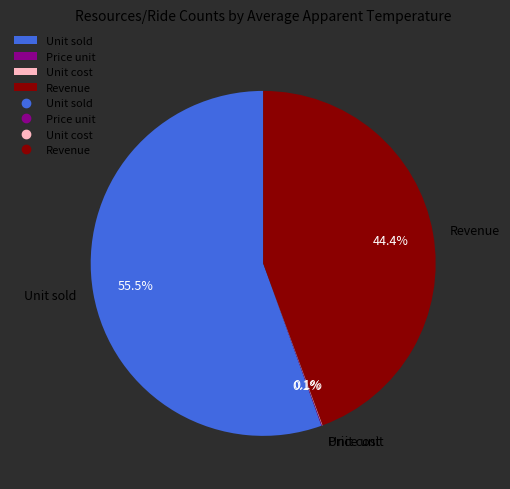

Which category has the biggest portion of the pie?

Unit sold